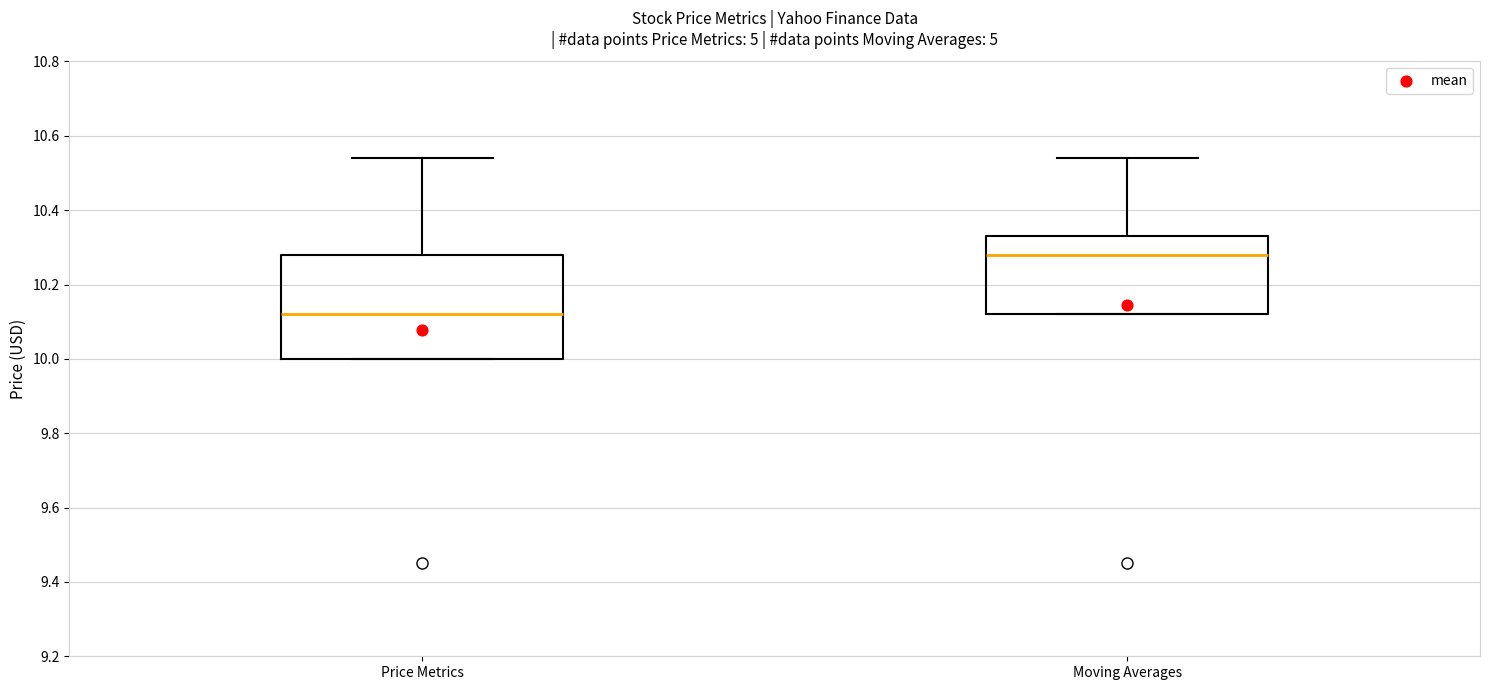

Which box is the tallest, from its lower edge to its upper edge?

Price Metrics